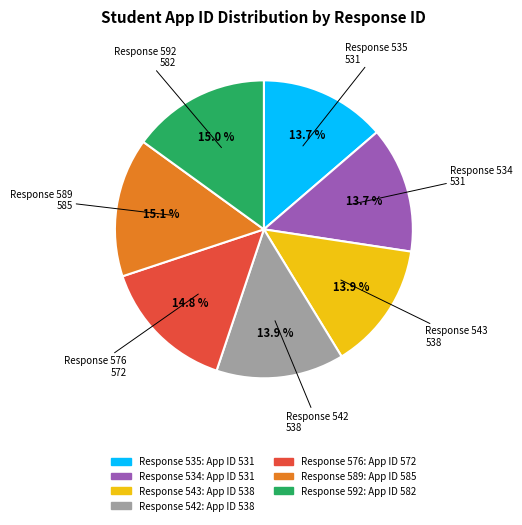

Is there any slice that represents more than half of the pie?

No